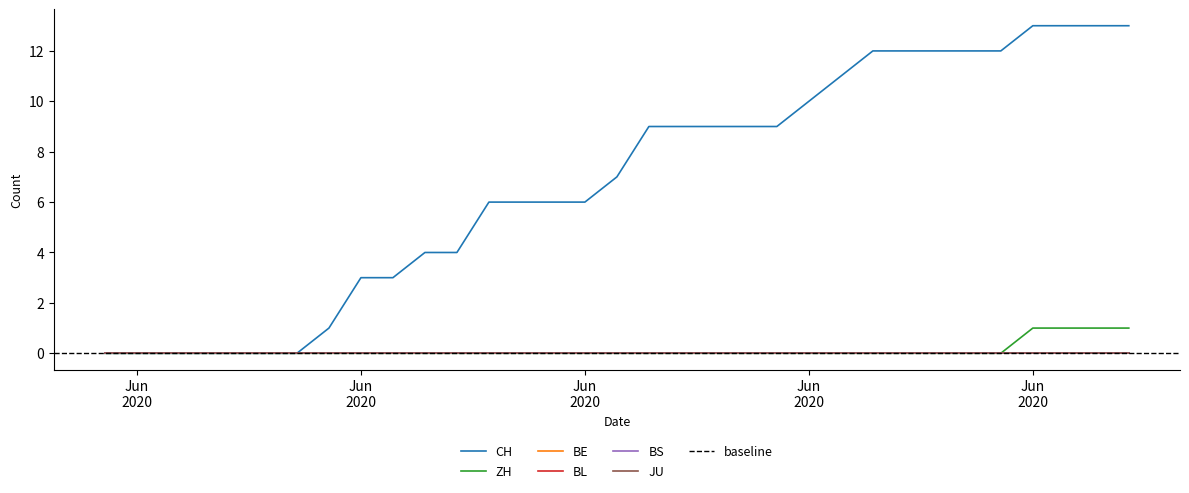

Count the number of data series in this chart.

6